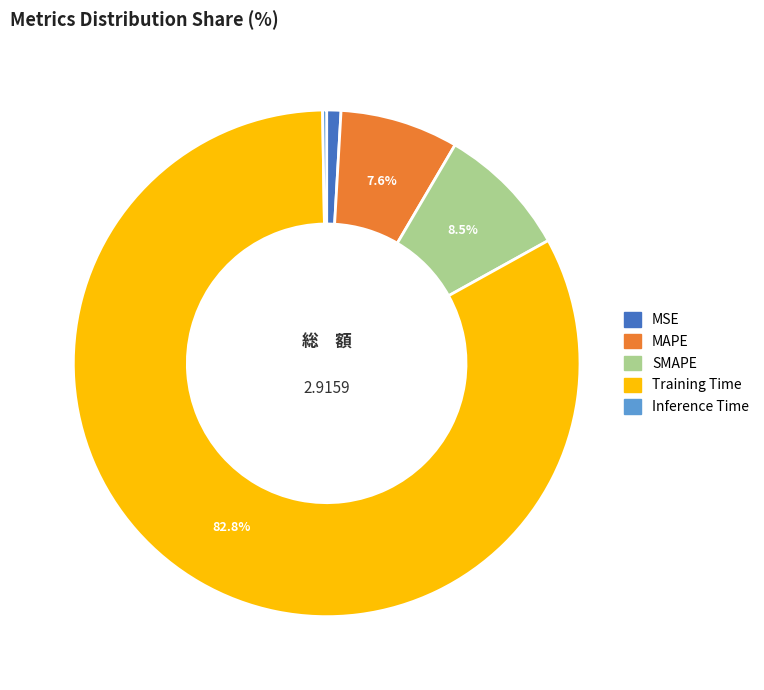

To the nearest percent, what is the difference between the SMAPE and Training Time slice percentages?

74%